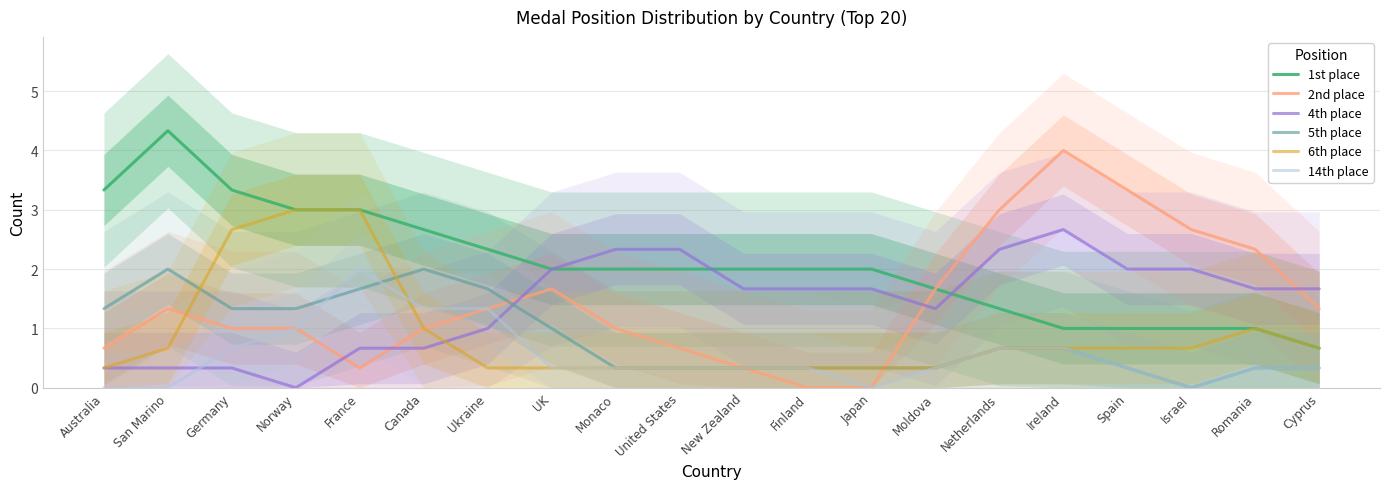

Reading left to right, transcribe all the data shown in this chart.

1st place: Australia=3.3	San Marino=4.3	Germany=3.3	Norway=3.0	France=3.0	Canada=2.7	Ukraine=2.3	UK=2.0	Monaco=2.0	United States=2.0	New Zealand=2.0	Finland=2.0	Japan=2.0	Moldova=1.7	Netherlands=1.3	Ireland=1.0	Spain=1.0	Israel=1.0	Romania=1.0	Cyprus=0.7
2nd place: Australia=0.7	San Marino=1.3	Germany=1.0	Norway=1.0	France=0.3	Canada=1.0	Ukraine=1.3	UK=1.7	Monaco=1.0	United States=0.7	New Zealand=0.3	Finland=0.0	Japan=0.0	Moldova=1.7	Netherlands=3.0	Ireland=4.0	Spain=3.3	Israel=2.7	Romania=2.3	Cyprus=1.3
4th place: Australia=0.3	San Marino=0.3	Germany=0.3	Norway=0.0	France=0.7	Canada=0.7	Ukraine=1.0	UK=2.0	Monaco=2.3	United States=2.3	New Zealand=1.7	Finland=1.7	Japan=1.7	Moldova=1.3	Netherlands=2.3	Ireland=2.7	Spain=2.0	Israel=2.0	Romania=1.7	Cyprus=1.7
5th place: Australia=1.3	San Marino=2.0	Germany=1.3	Norway=1.3	France=1.7	Canada=2.0	Ukraine=1.7	UK=1.0	Monaco=0.3	United States=0.3	New Zealand=0.3	Finland=0.3	Japan=0.3	Moldova=0.3	Netherlands=0.7	Ireland=0.7	Spain=0.3	Israel=0.0	Romania=0.3	Cyprus=0.3
6th place: Australia=0.3	San Marino=0.7	Germany=2.7	Norway=3.0	France=3.0	Canada=1.0	Ukraine=0.3	UK=0.3	Monaco=0.3	United States=0.3	New Zealand=0.3	Finland=0.3	Japan=0.3	Moldova=0.3	Netherlands=0.7	Ireland=0.7	Spain=0.7	Israel=0.7	Romania=1.0	Cyprus=0.7
14th place: Australia=0.0	San Marino=0.0	Germany=0.7	Norway=1.0	France=2.0	Canada=1.3	Ukraine=1.3	UK=0.3	Monaco=0.3	United States=0.3	New Zealand=0.3	Finland=0.3	Japan=0.0	Moldova=0.3	Netherlands=0.7	Ireland=0.7	Spain=0.3	Israel=0.0	Romania=0.3	Cyprus=0.3